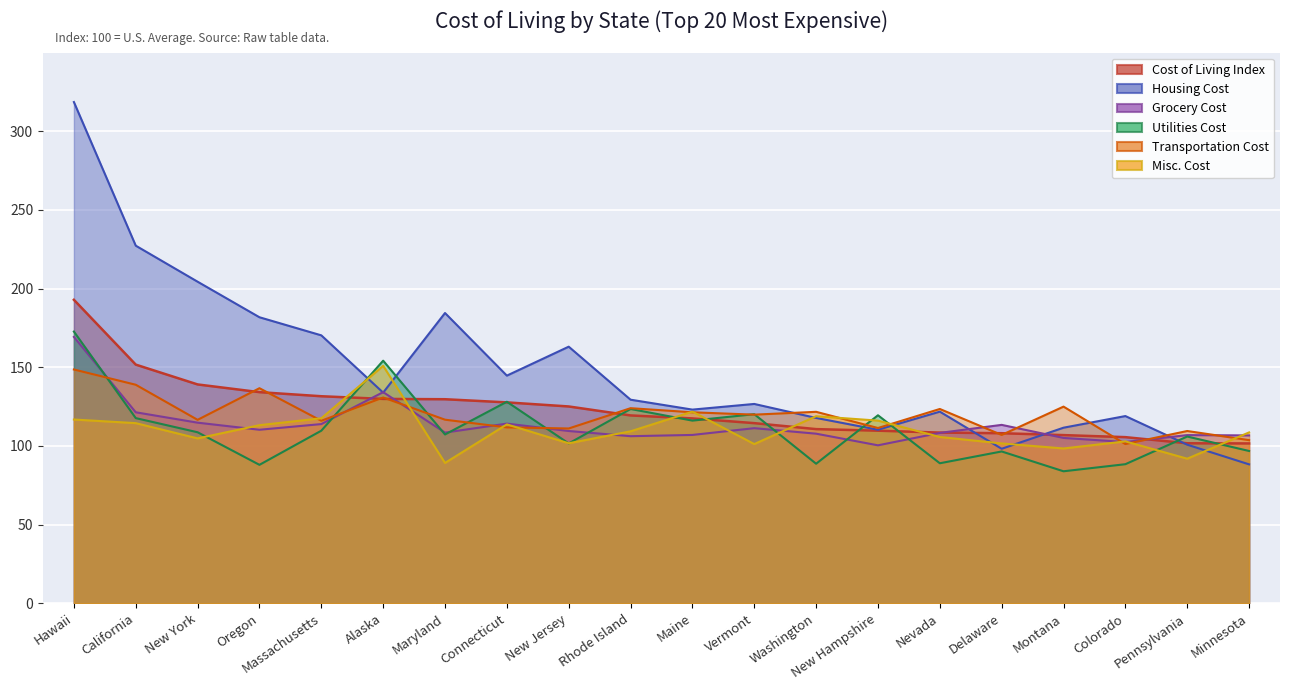

What is the difference between the maximum and minimum values in the Cost of Living Index series?

91.3